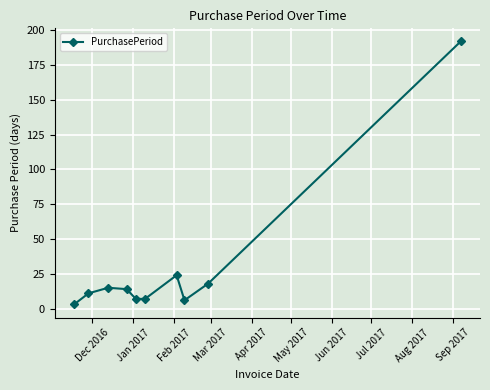

Reading left to right, what are all the values shown in this chart?

3	11	15	14	7	7	24	6	18	192